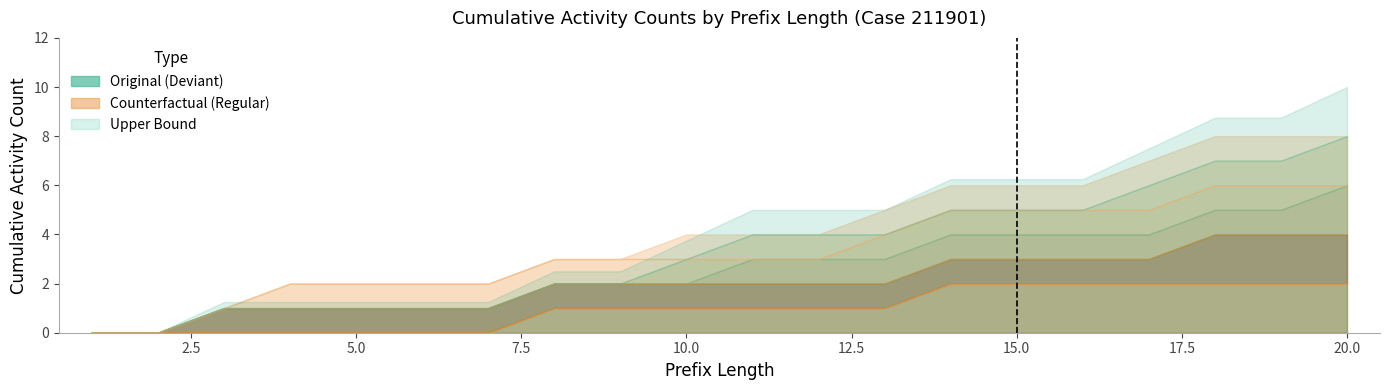

The value of O_SENT-COMPLETE at 10 is 2. True or false?

False